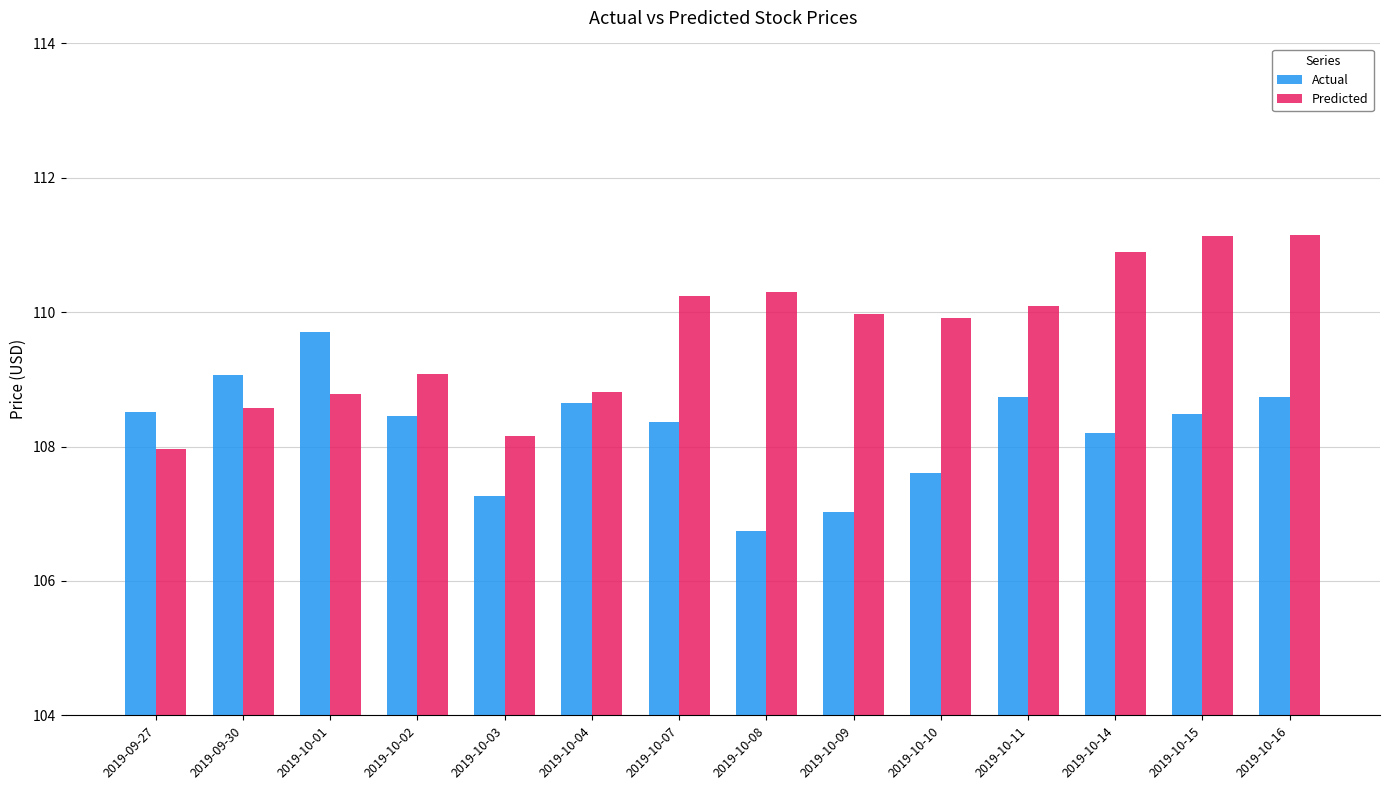

The value of Actual at 2019-10-03 is 46.6. True or false?

False